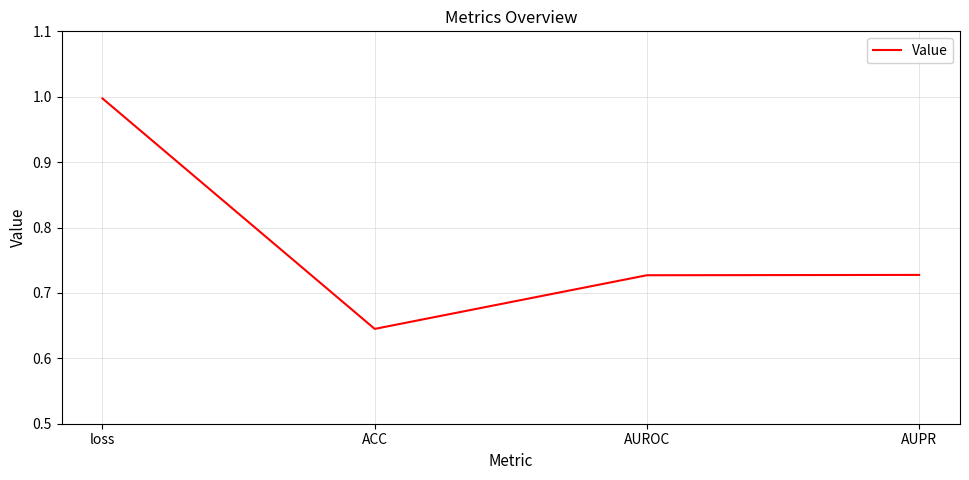

What is the greatest value displayed?

1.0